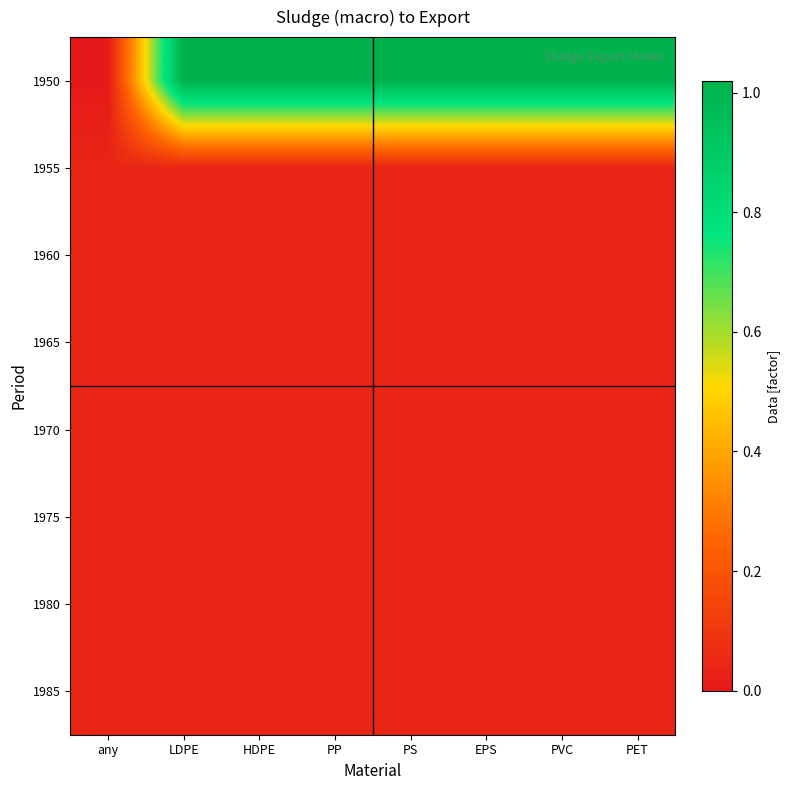

Reading right to left, extract all data points from this chart.

1950: PET=1.0	PVC=1.0	EPS=1.0	PS=1.0	PP=1.0	HDPE=1.0	LDPE=1.0	any=0.0
1955: PET=0.0	PVC=0.0	EPS=0.0	PS=0.0	PP=0.0	HDPE=0.0	LDPE=0.0	any=0.0
1960: PET=0.0	PVC=0.0	EPS=0.0	PS=0.0	PP=0.0	HDPE=0.0	LDPE=0.0	any=0.0
1965: PET=0.0	PVC=0.0	EPS=0.0	PS=0.0	PP=0.0	HDPE=0.0	LDPE=0.0	any=0.0
1970: PET=0.0	PVC=0.0	EPS=0.0	PS=0.0	PP=0.0	HDPE=0.0	LDPE=0.0	any=0.0
1975: PET=0.0	PVC=0.0	EPS=0.0	PS=0.0	PP=0.0	HDPE=0.0	LDPE=0.0	any=0.0
1980: PET=0.0	PVC=0.0	EPS=0.0	PS=0.0	PP=0.0	HDPE=0.0	LDPE=0.0	any=0.0
1985: PET=0.0	PVC=0.0	EPS=0.0	PS=0.0	PP=0.0	HDPE=0.0	LDPE=0.0	any=0.0